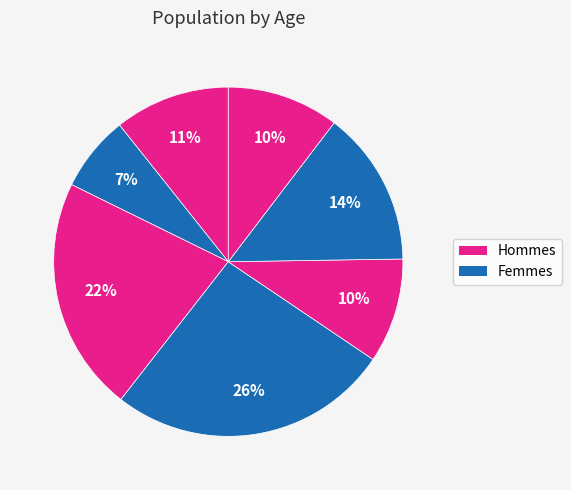

How many segments does this pie chart have?

7